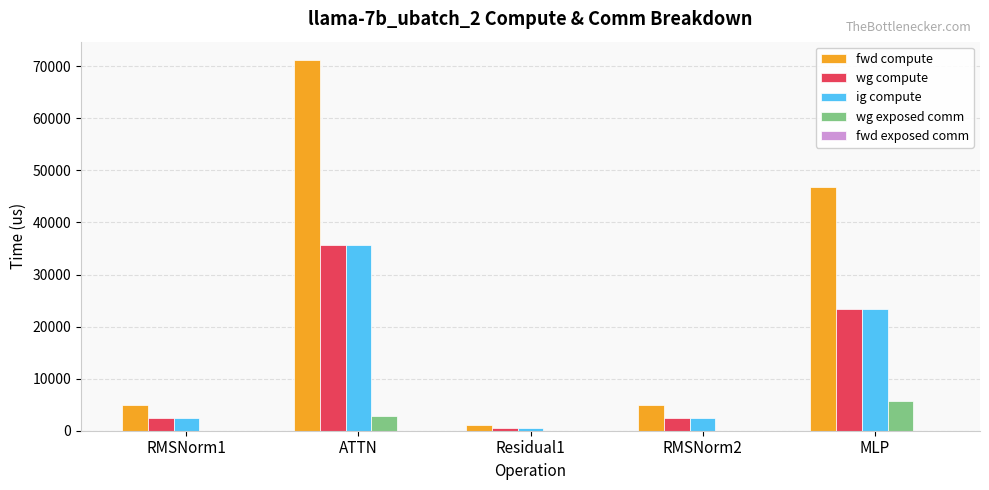

What is the spread (max minus min) of values at RMSNorm1?

4973.0